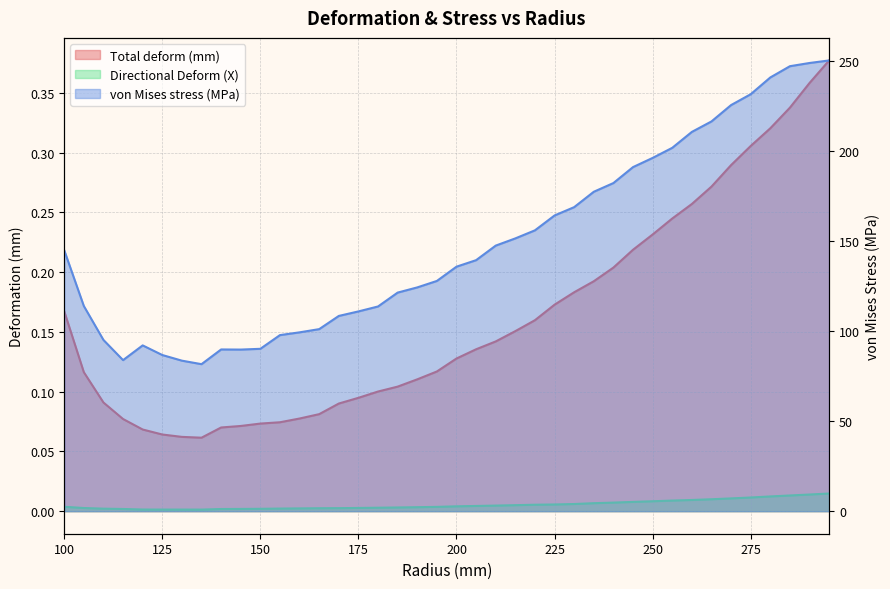

Which category has the highest value in the Total deform (mm) series?

295